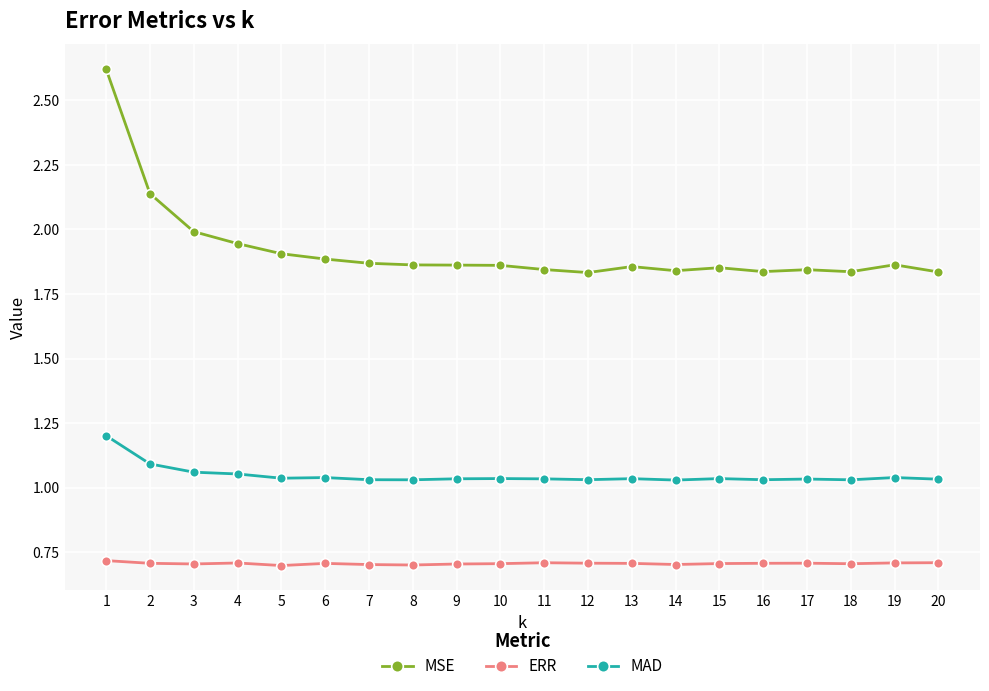

True or false: ERR has more than 1 points higher than both neighbors.

True